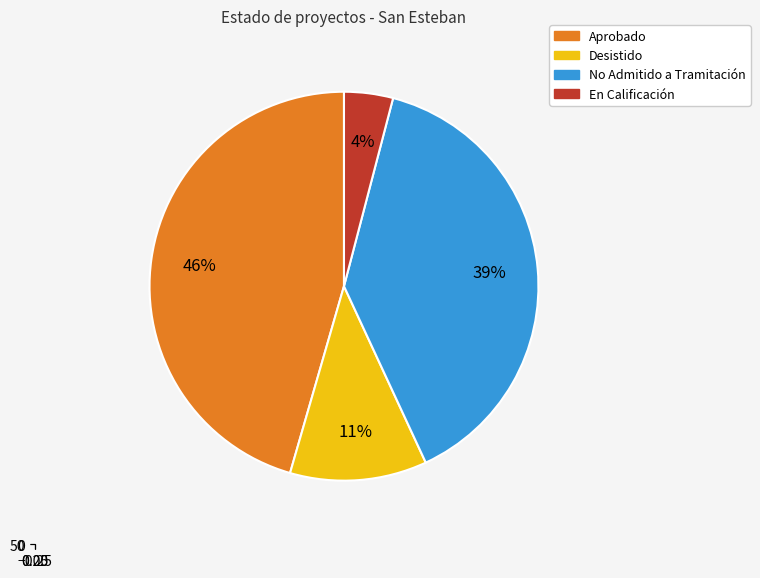

What percentage is the No Admitido a Tramitación slice, to the nearest percent?

39%